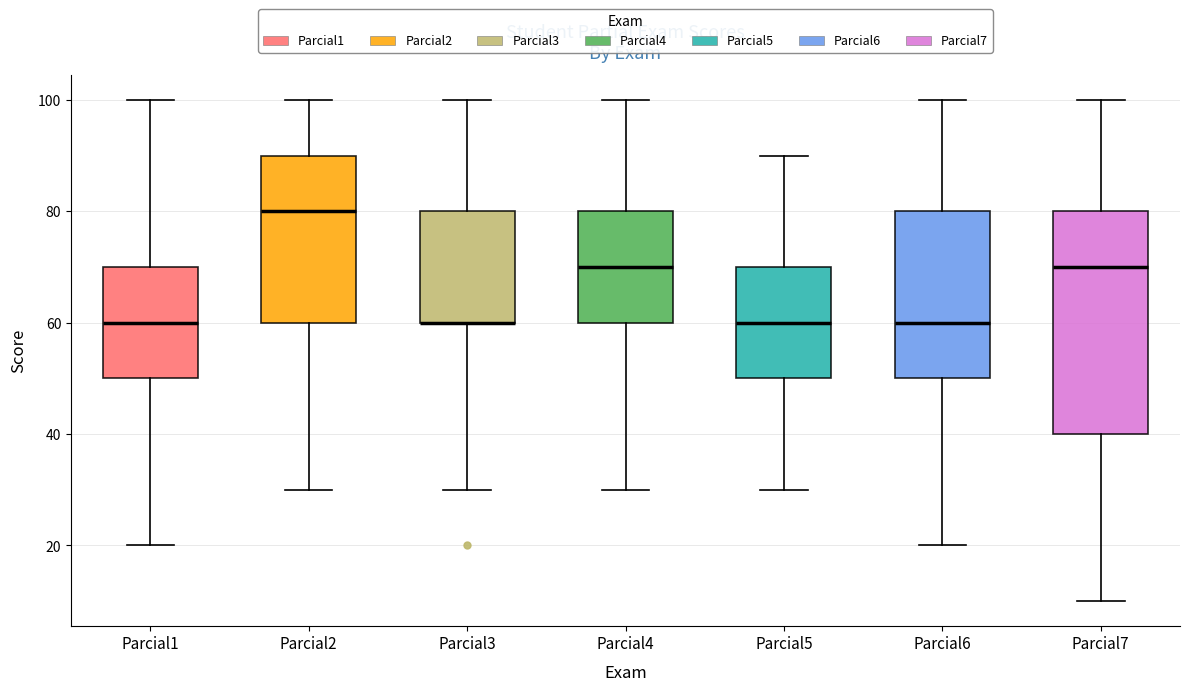

Where does the lower whisker of the box for Parcial3 end on the y-axis? The values are not printed on the chart, so give them approximately, as read against the axis.

30